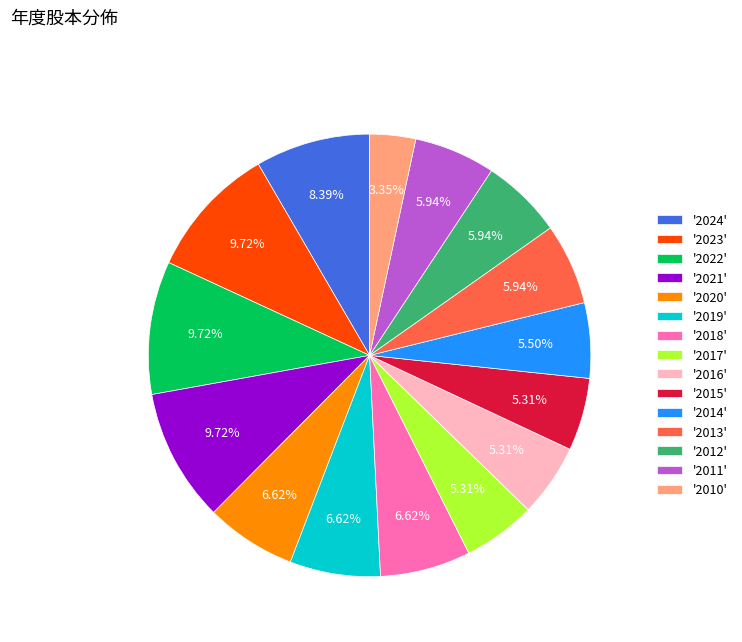

Approximately how many times larger is the value at '2011' compared to '2024'?

0.7